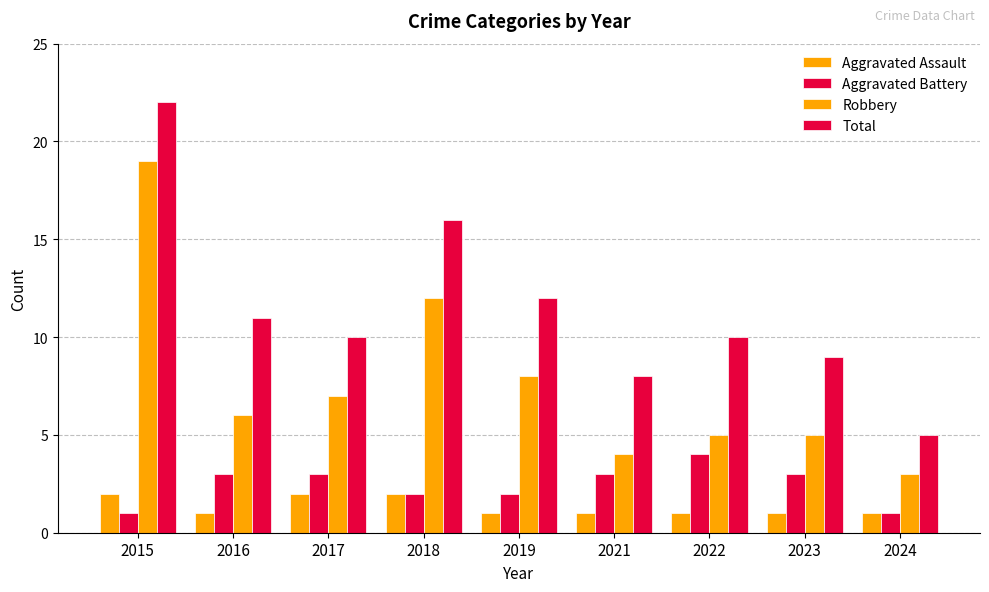

How many data points in Robbery are less than 6?

4